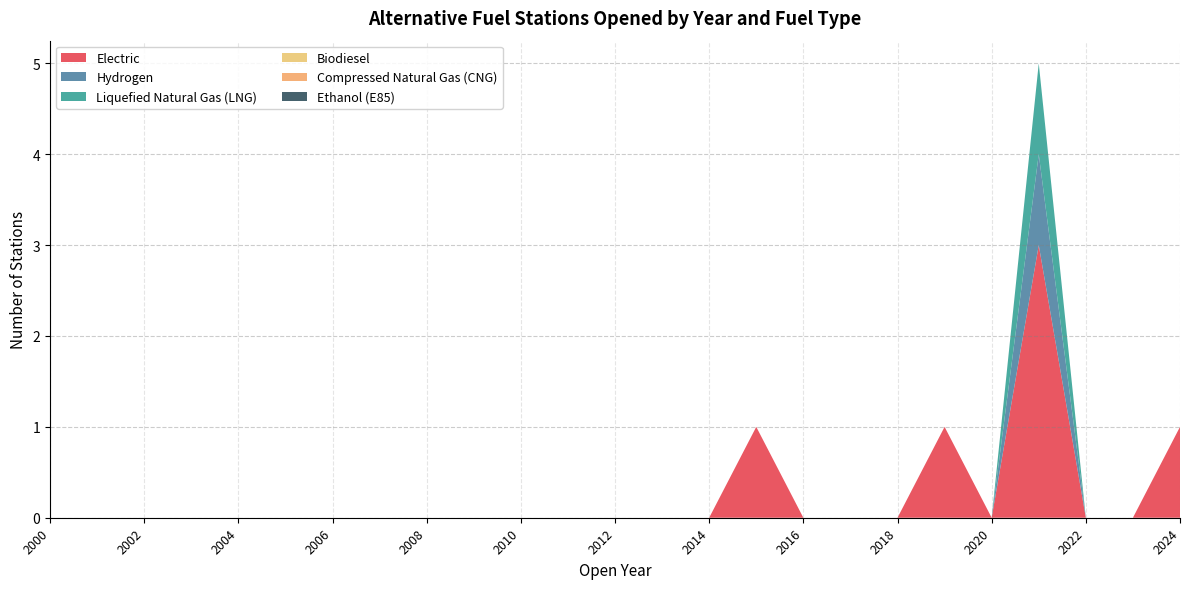

List the series in order of their peak value, highest first.

Electric, Hydrogen, Liquefied Natural Gas (LNG), Biodiesel, Compressed Natural Gas (CNG), Ethanol (E85)